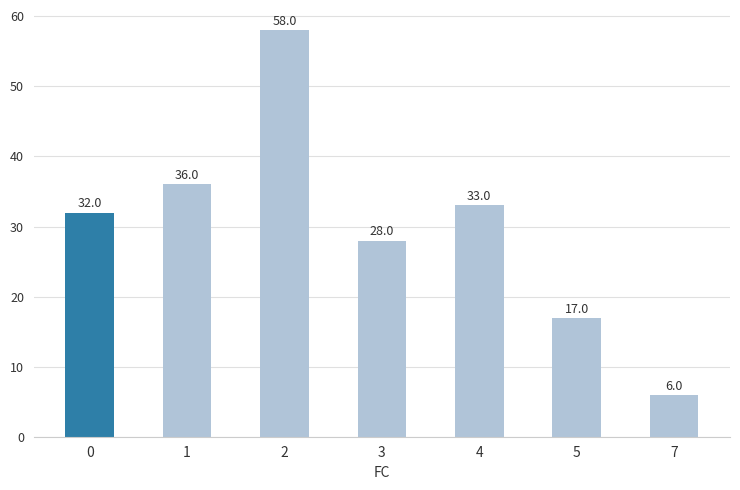

Rank the categories by value from lowest to highest.

7, 5, 3, 0, 4, 1, 2